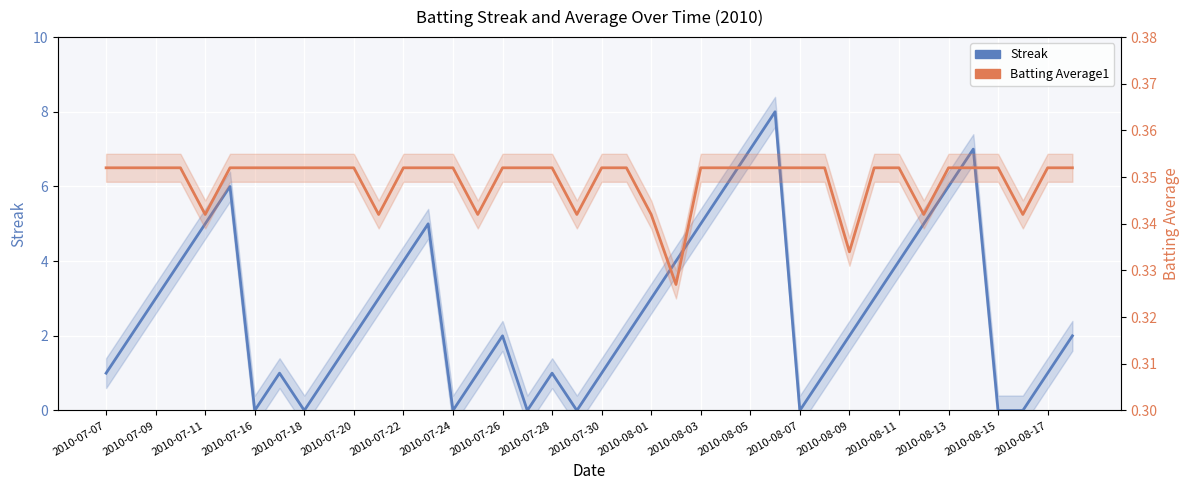

What is the approximate value of Batting Average1 at 2010-07-09?

0.4